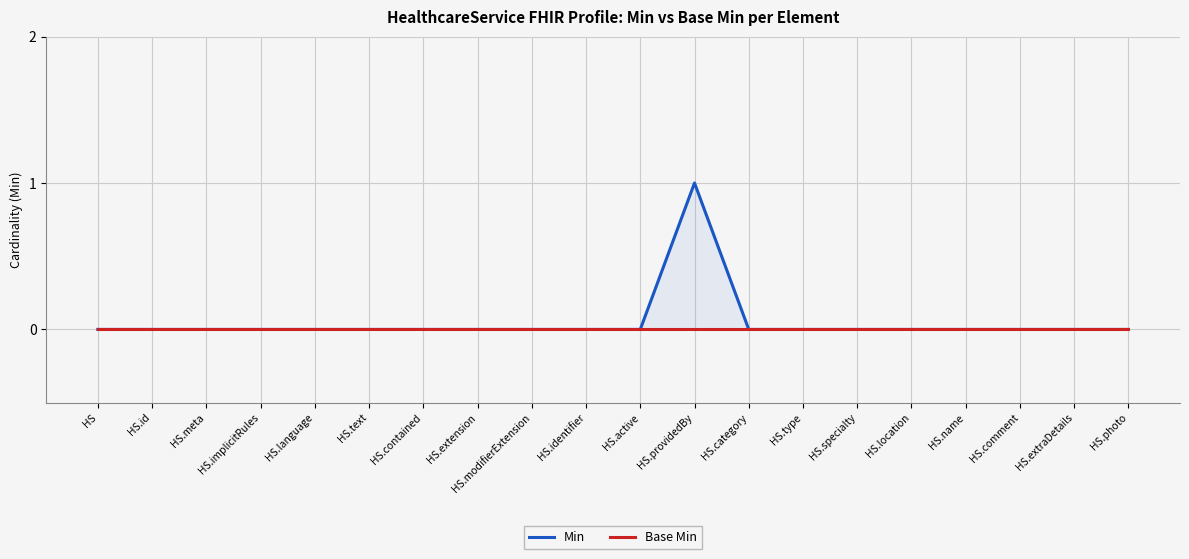

Rank the series by their maximum value, from highest to lowest.

Min, Base Min